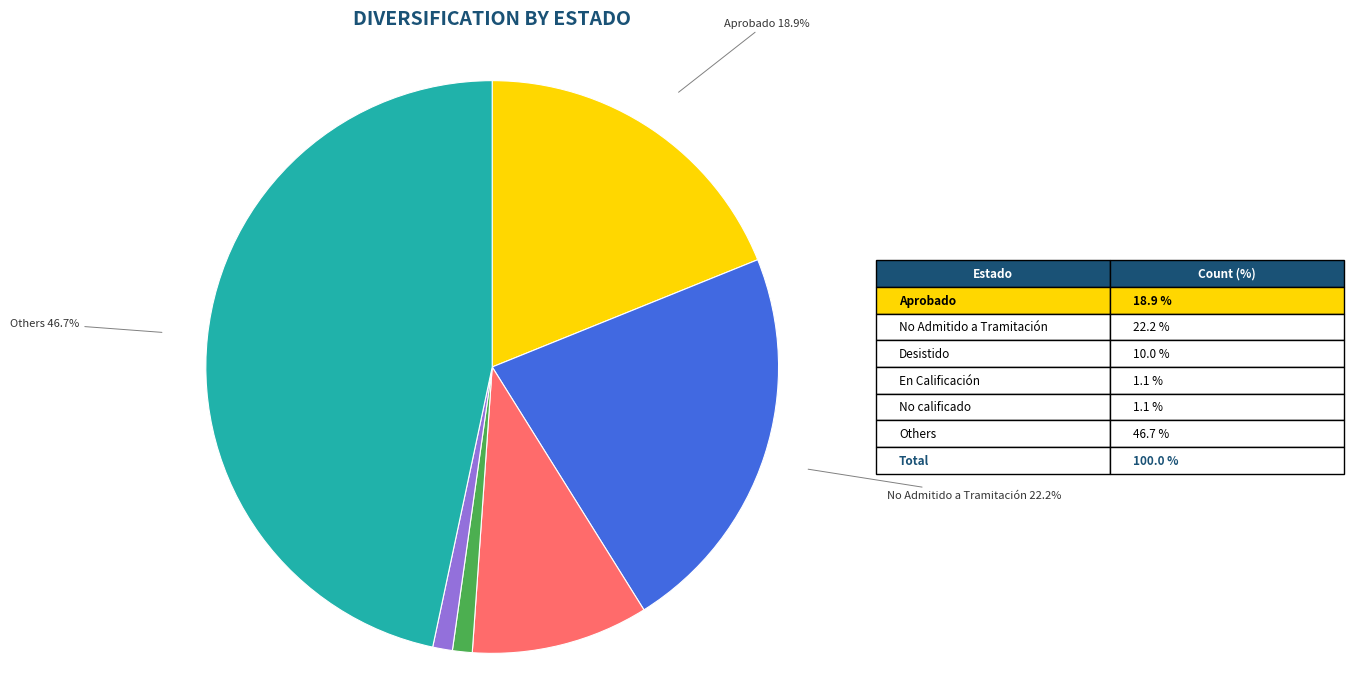

To the nearest percent, what is the difference between the largest and smallest slice percentages?

46%